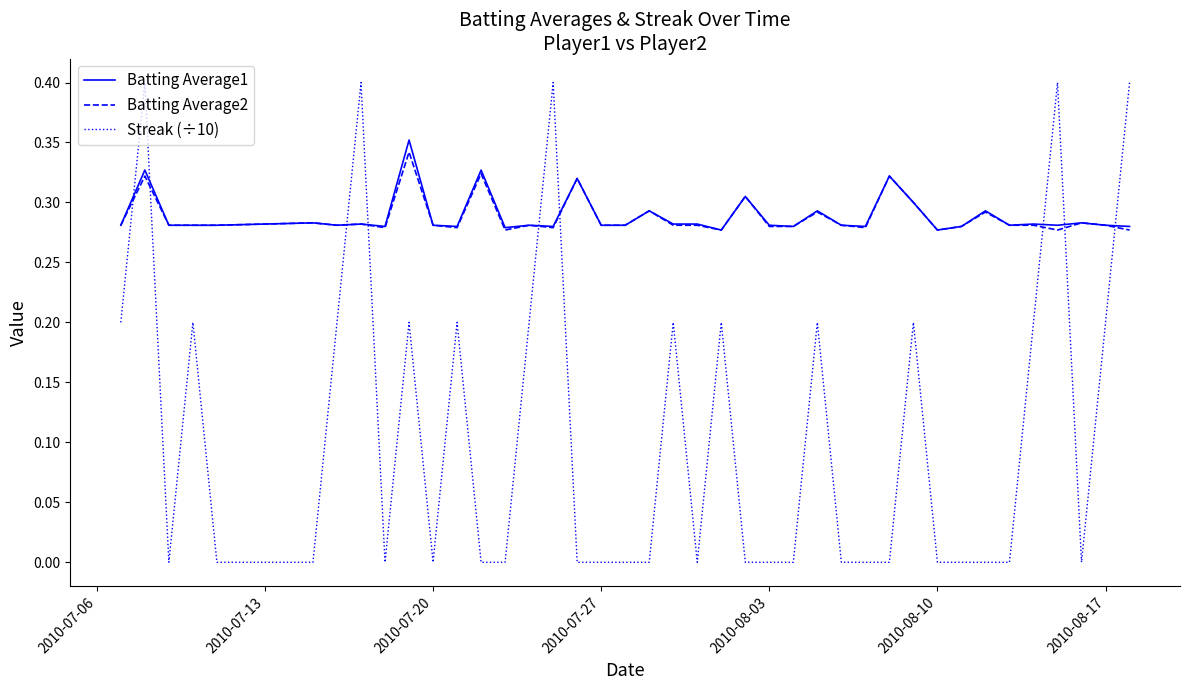

Which series has the widest spread of values?

Streak (÷10)